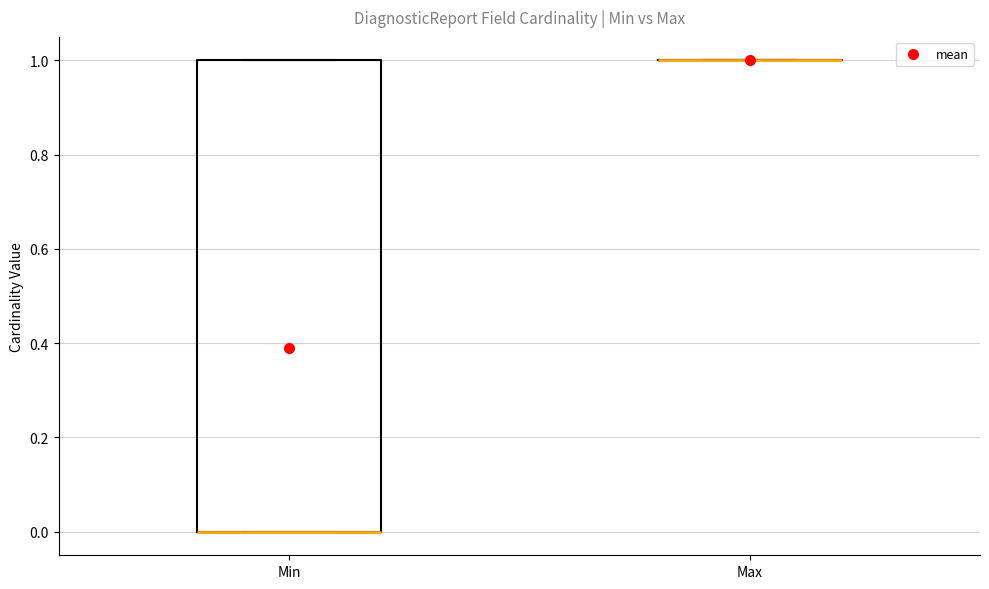

Reading left to right, transcribe this box plot: for each box, give where its median line is, the range the box spans, and where its two whiskers end, as read against the y-axis. The values are not printed on the chart, so give them approximately, as read against the axis.

Min: median 0 (drawn on the box's lower edge), box 0 to 1, whiskers 0 to 1
Max: box collapsed to a line at 1, whiskers 1 to 1